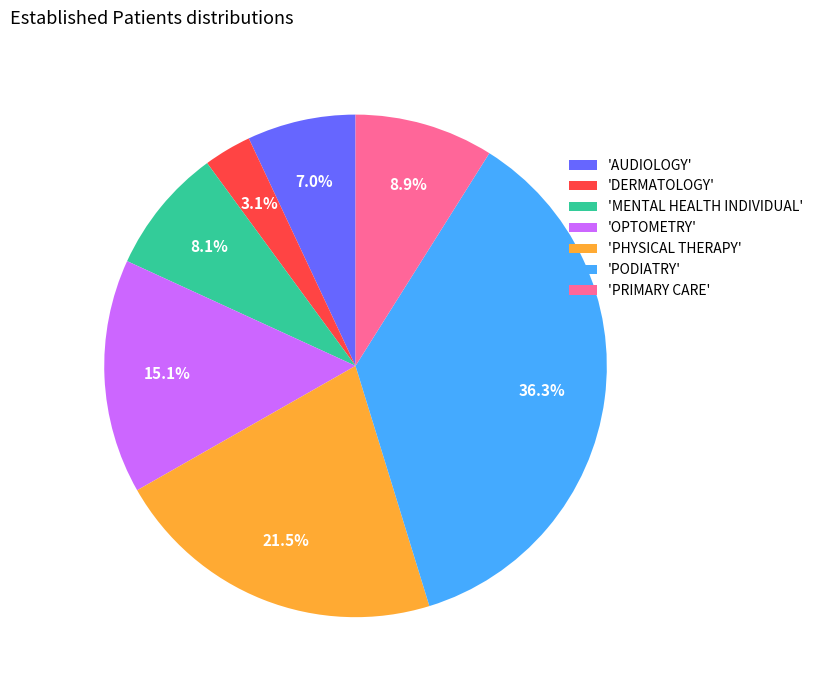

What is the ratio of the value at 'PODIATRY' to the value at 'OPTOMETRY'?

2.4